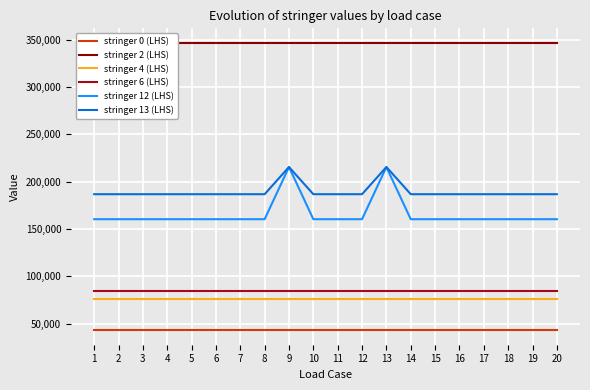

The stringer 12 (LHS) series shows 160310.5 at 3. True or false?

True